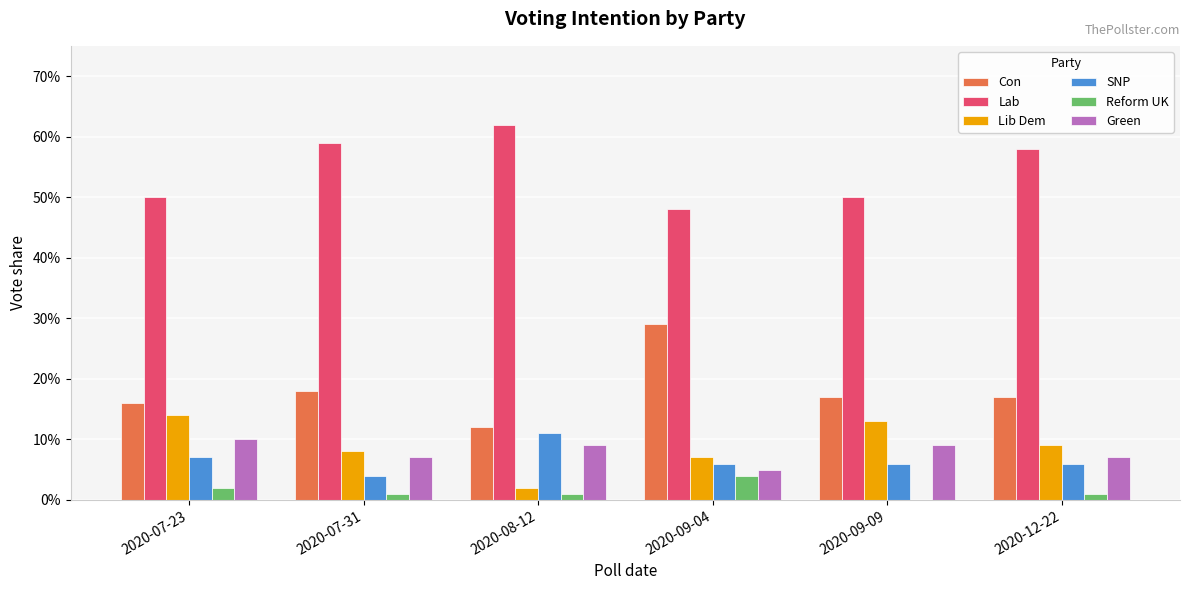

Does the chart contain stacked bars?

No